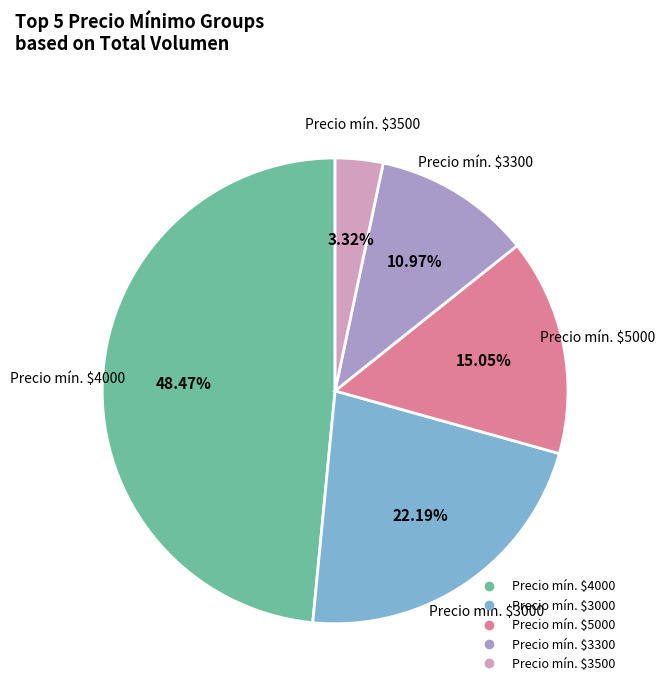

Is there any slice that represents more than half of the pie?

No